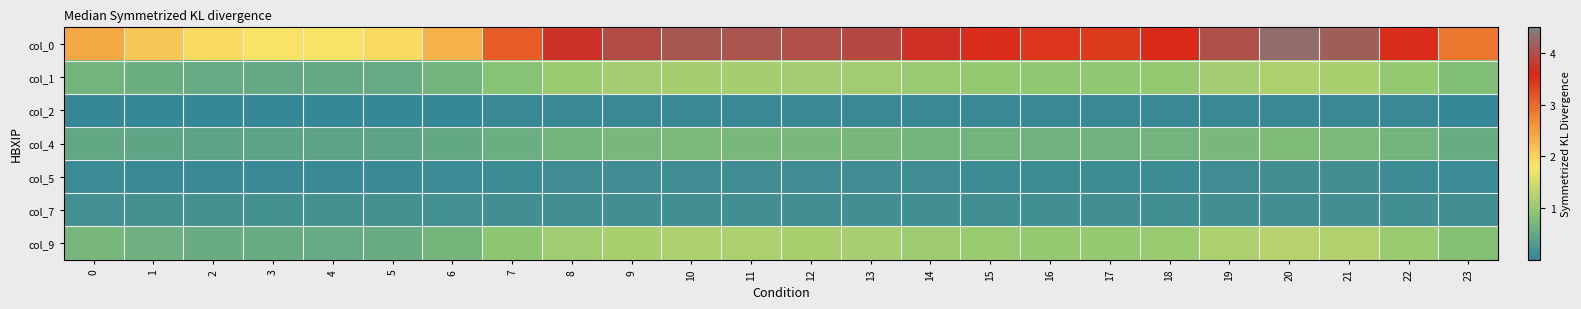

List the series in order of their peak value, highest first.

col_0, col_9, col_1, col_4, col_7, col_5, col_2